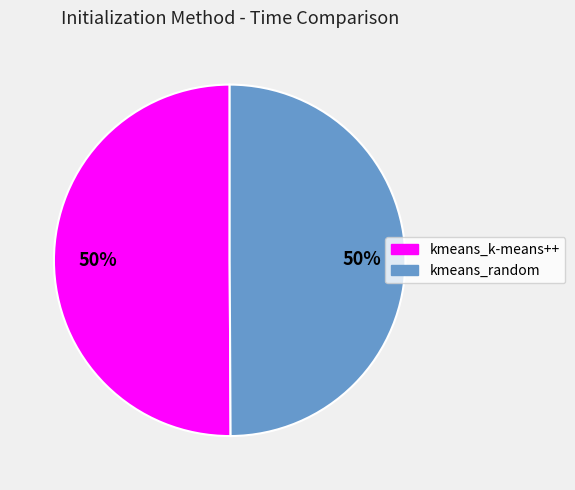

To the nearest percent, what percentage of the pie is kmeans_k-means++?

50%